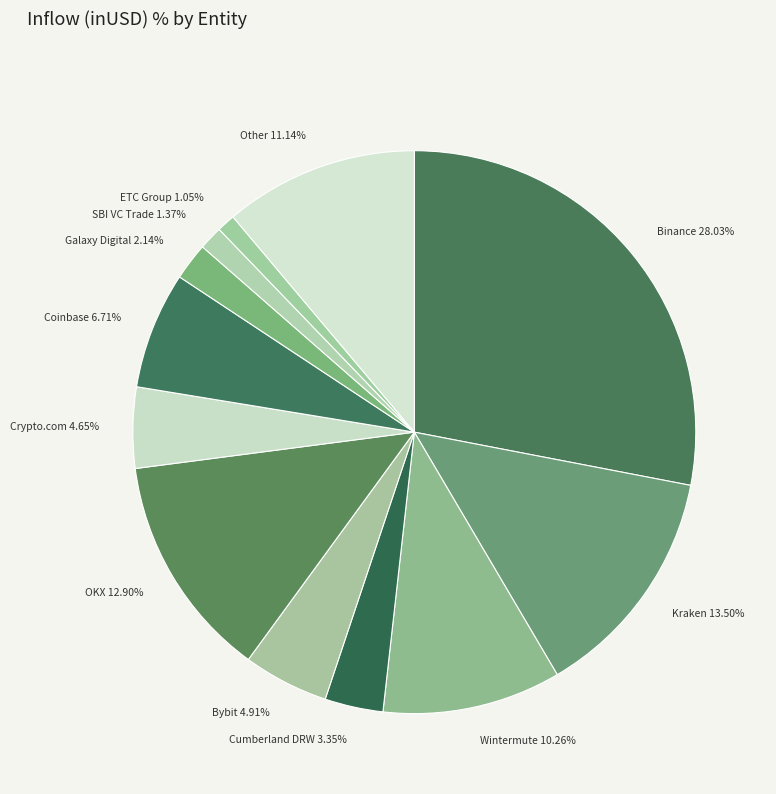

The Kraken slice represents 1% of the pie. True or false?

False